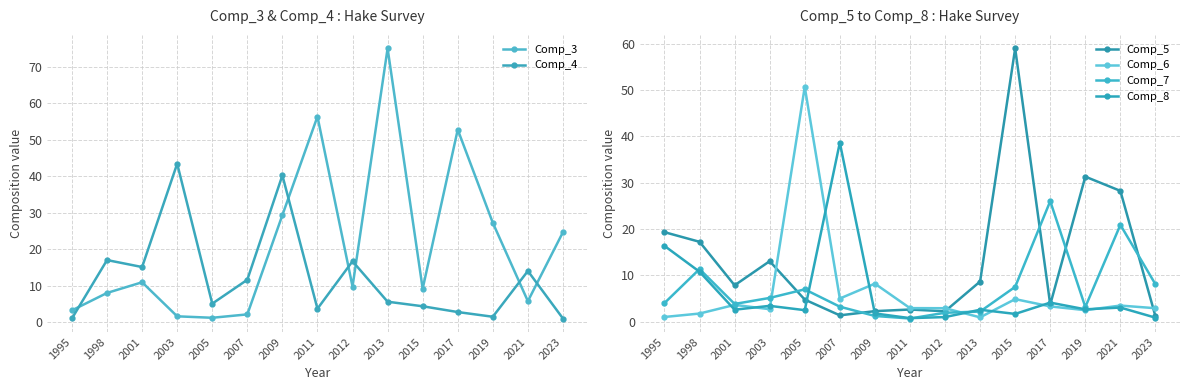

In Comp_5, how many points are lower than both neighbors (excluding endpoints)?

4